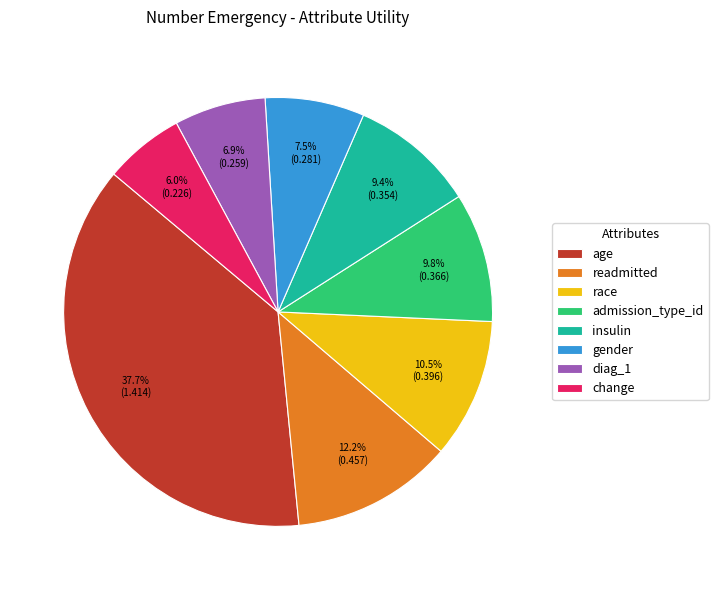

Is the sum of change and diag_1 greater than half?

No